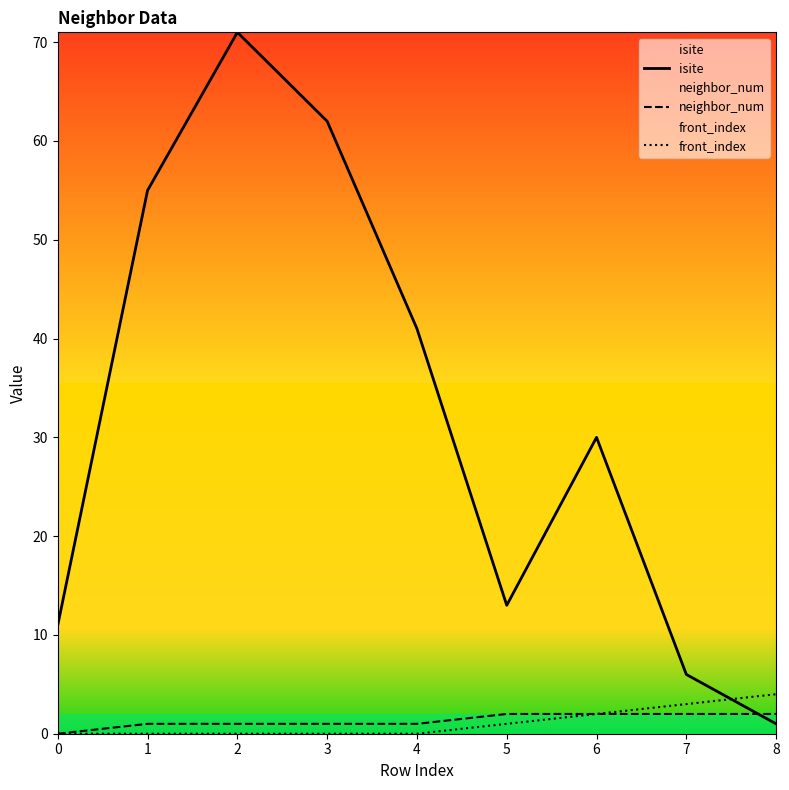

How many values in the isite series are below 30?

4